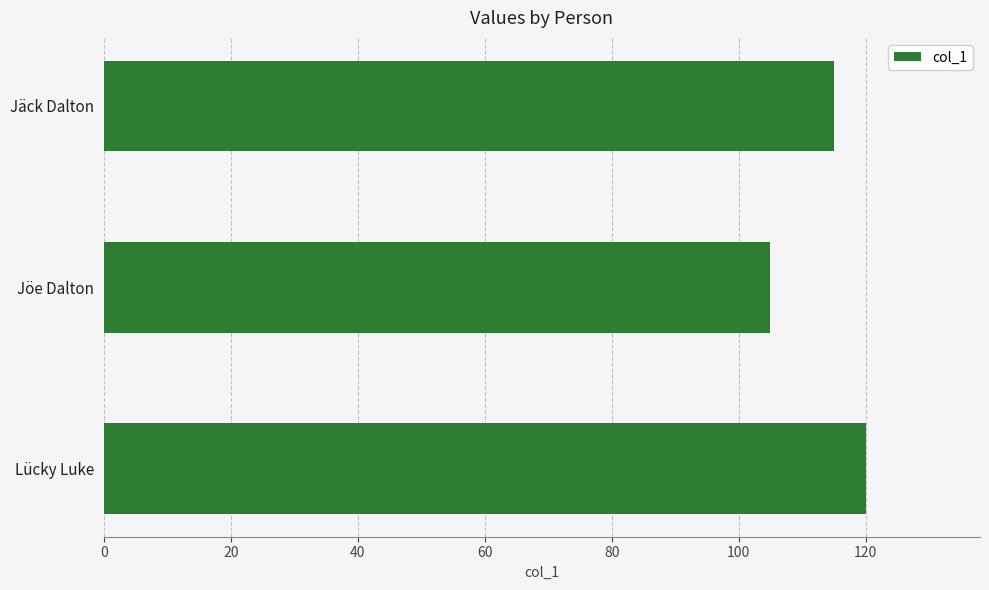

Rank the categories by value from highest to lowest.

Lücky Luke, Jäck Dalton, Jöe Dalton